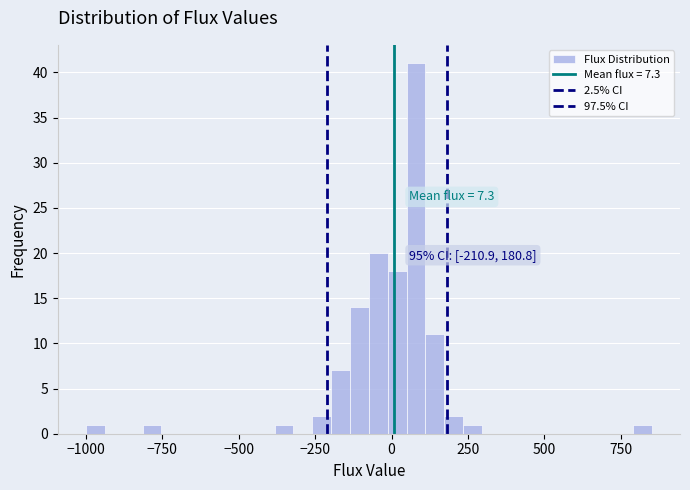

Around what value on the x-axis is the tallest bar? Give the approximate position of its centre, as read against the axis.

100